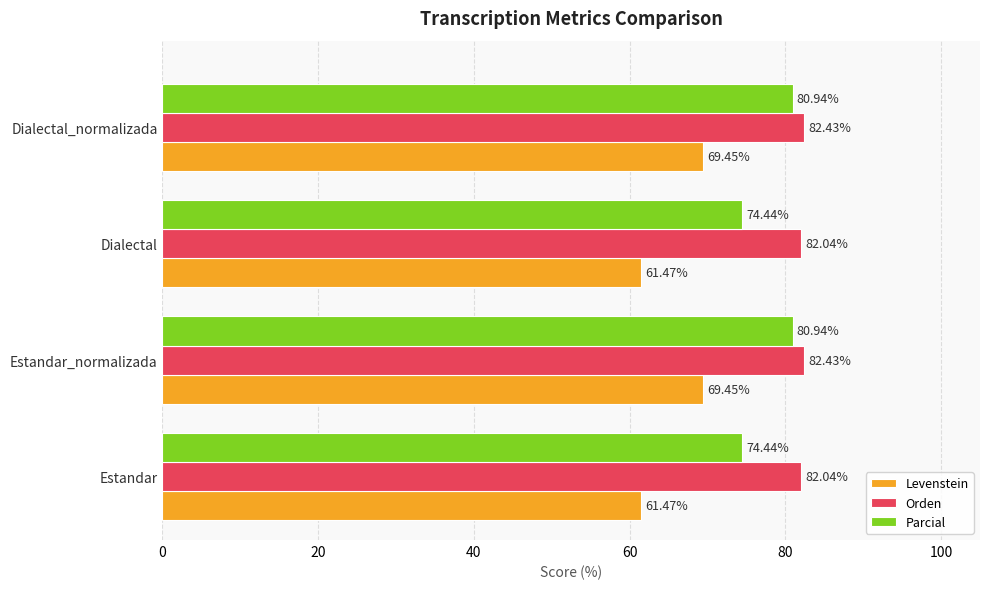

What is the spread (max minus min) of values at Dialectal_normalizada?

13.0